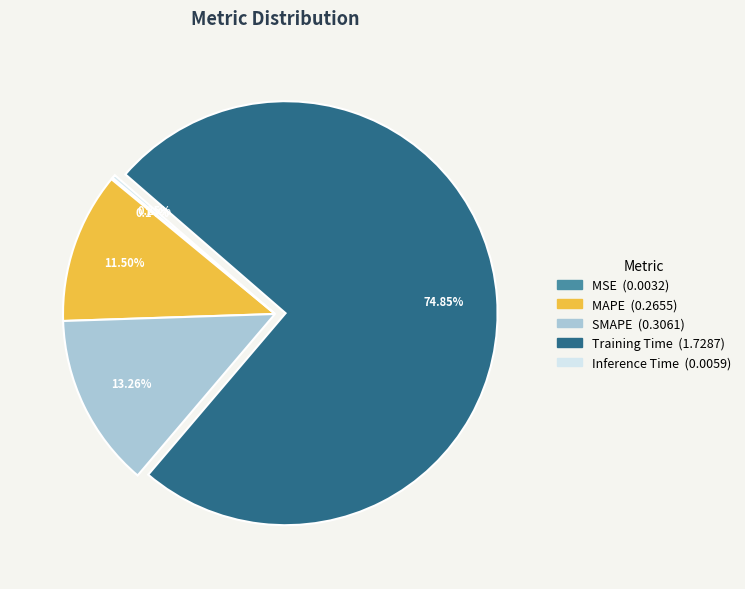

Which category has the biggest portion of the pie?

Training Time